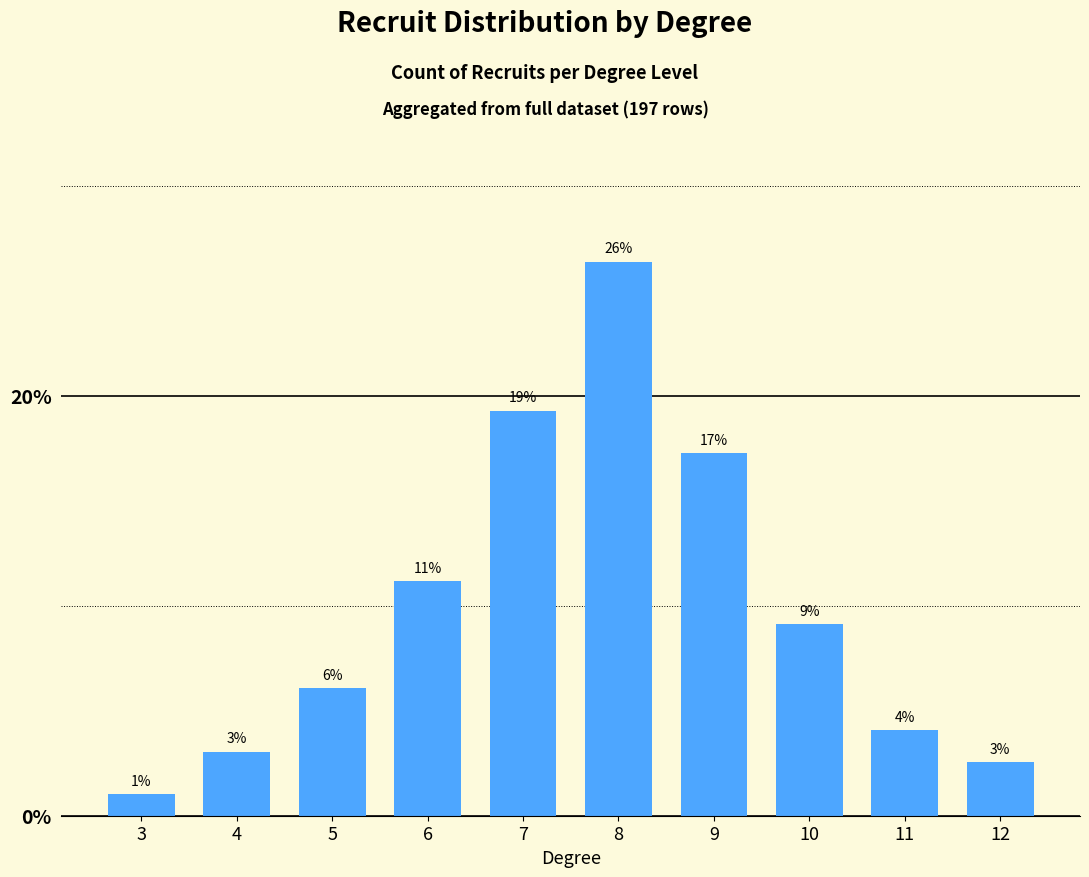

How many bars are there in total?

10